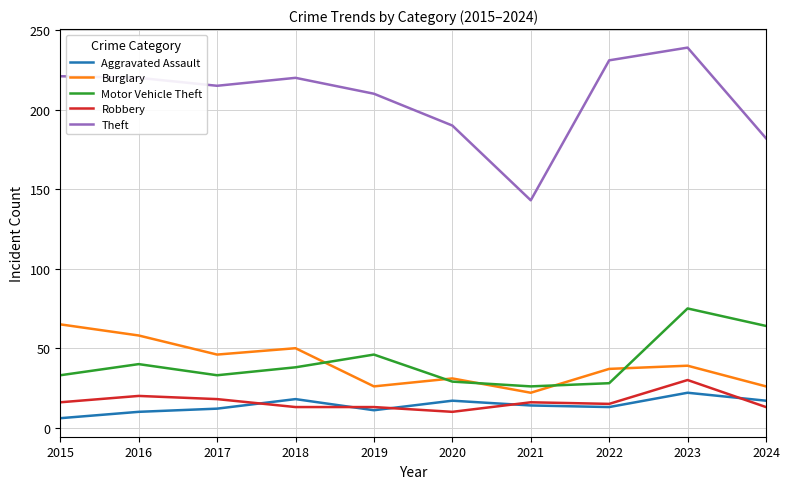

True or false: Motor Vehicle Theft has a value of 8 at 2016.

False